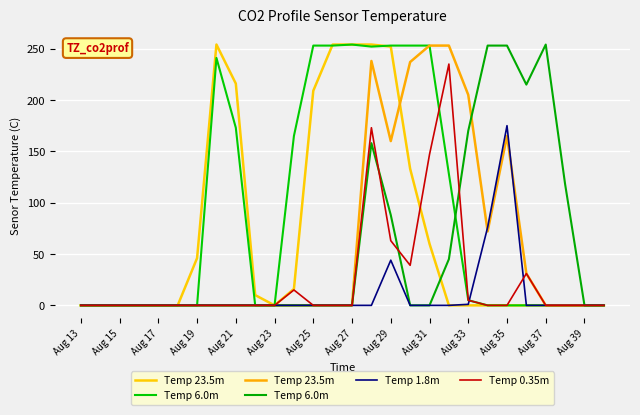

List the series in order of their peak value, lowest first.

Temp 1.8m, Temp 0.35m, Temp 23.5m, Temp 6.0m